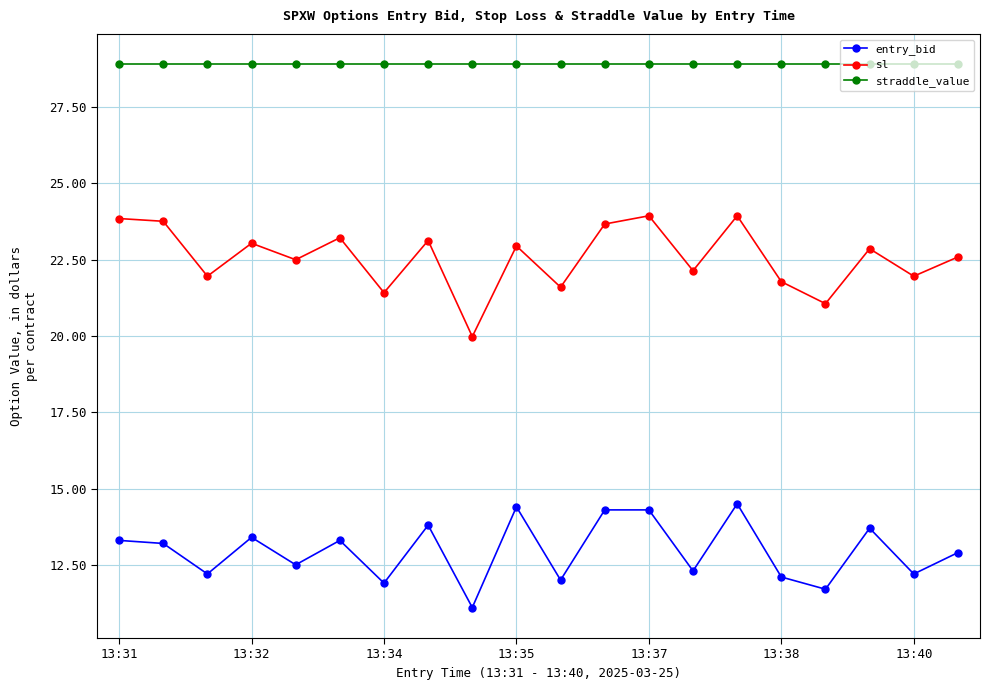

List the series in order of their peak value, lowest first.

entry_bid, sl, straddle_value